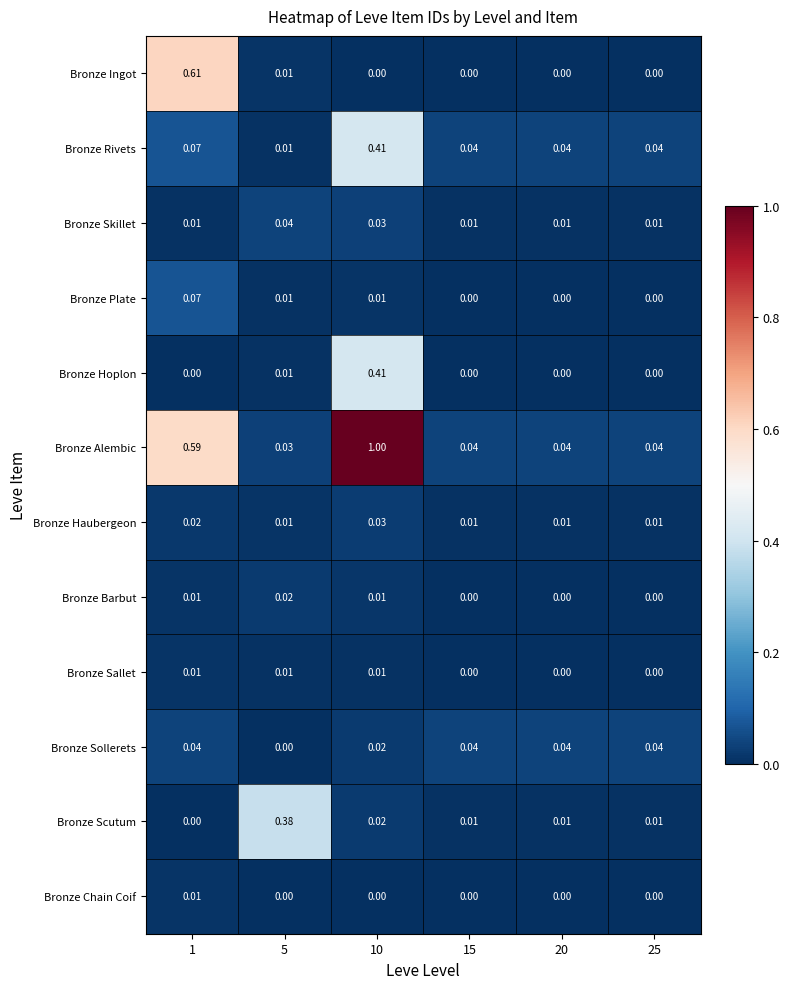

Which series has the largest range (max minus min)?

Bronze Alembic